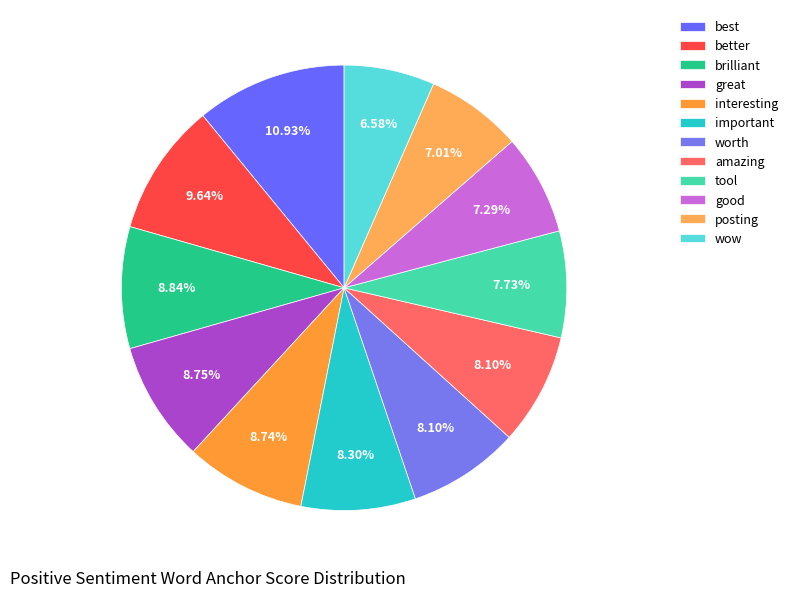

To the nearest percent, what is the difference between the largest and smallest slice percentages?

4%